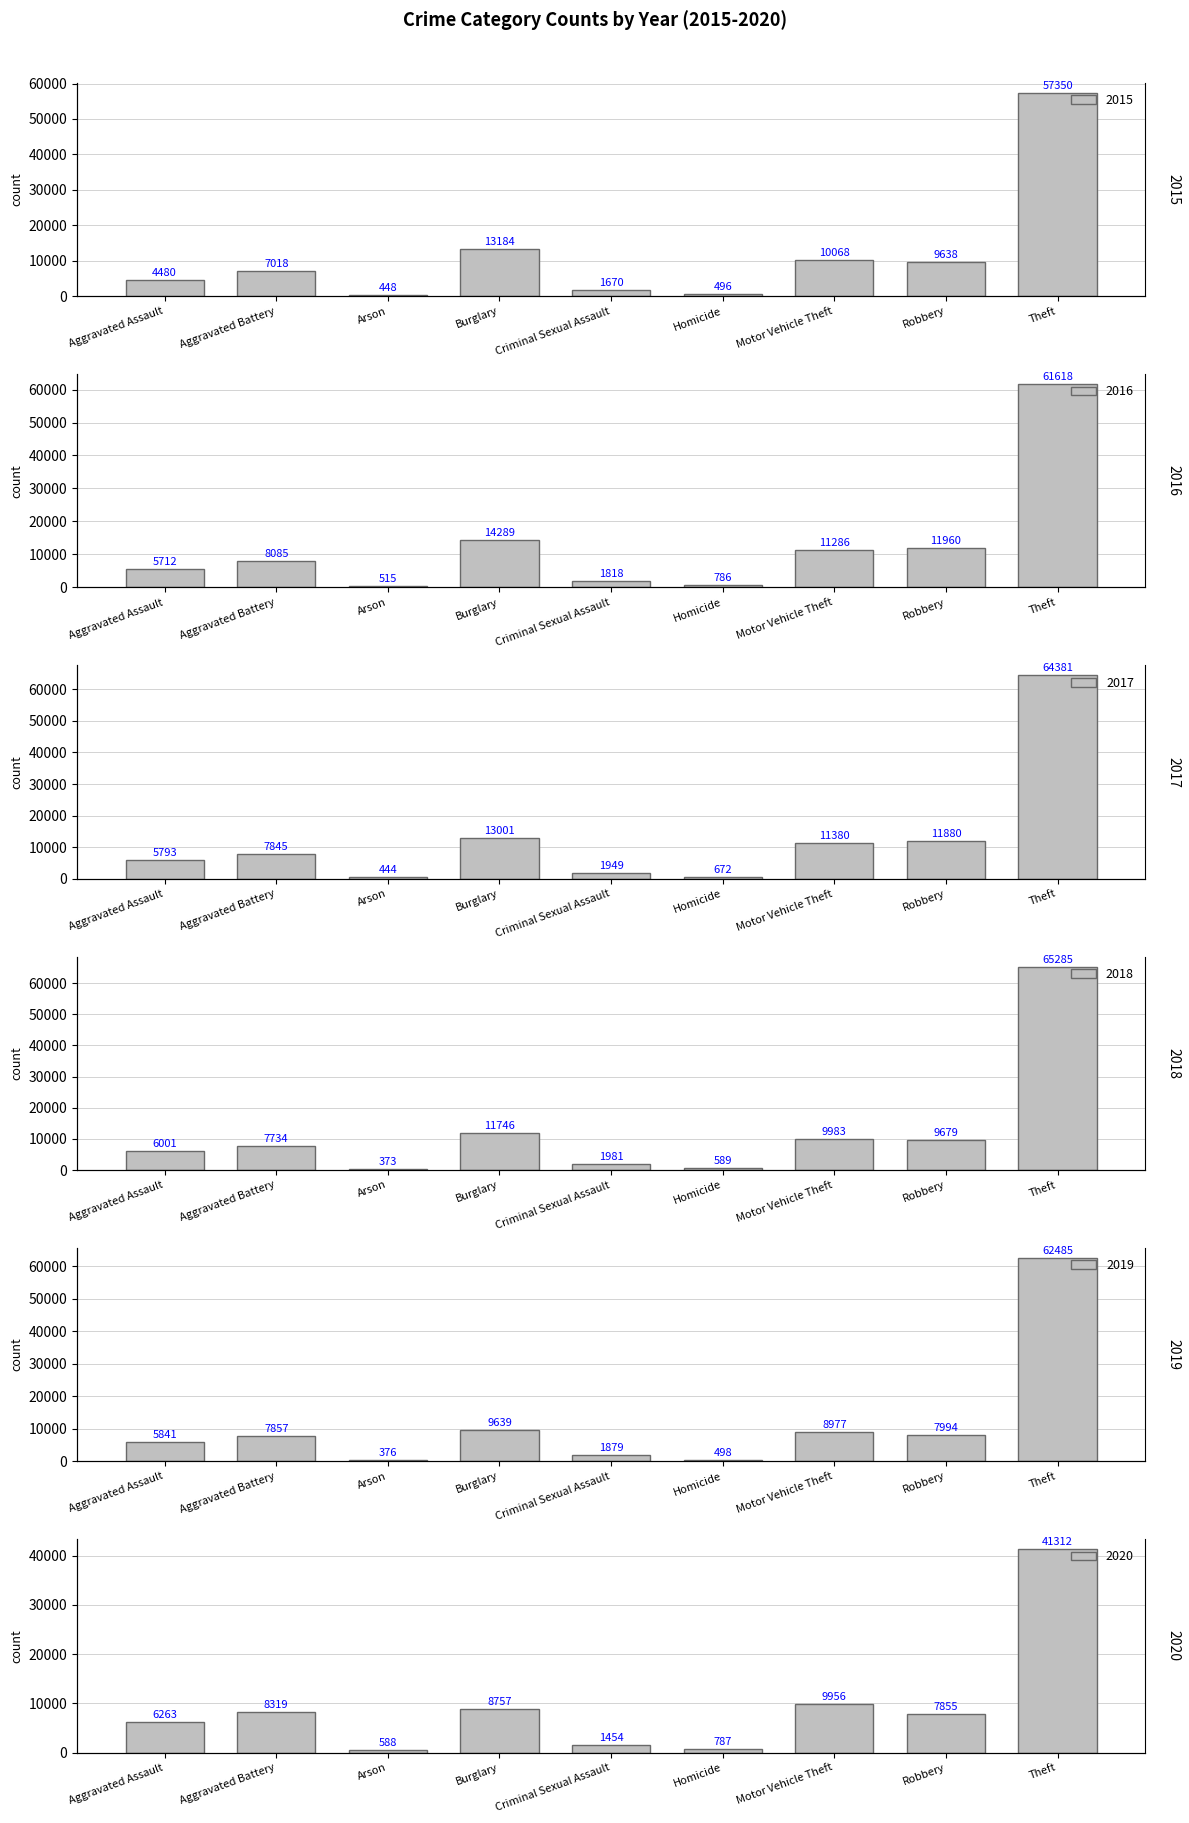

Reading left to right, what are all the values shown in this chart?

2015: Aggravated Assault=4480	Aggravated Battery=7018	Arson=448	Burglary=13184	Criminal Sexual Assault=1670	Homicide=496	Motor Vehicle Theft=10068	Robbery=9638	Theft=57350
2016: Aggravated Assault=5712	Aggravated Battery=8085	Arson=515	Burglary=14289	Criminal Sexual Assault=1818	Homicide=786	Motor Vehicle Theft=11286	Robbery=11960	Theft=61618
2017: Aggravated Assault=5793	Aggravated Battery=7845	Arson=444	Burglary=13001	Criminal Sexual Assault=1949	Homicide=672	Motor Vehicle Theft=11380	Robbery=11880	Theft=64381
2018: Aggravated Assault=6001	Aggravated Battery=7734	Arson=373	Burglary=11746	Criminal Sexual Assault=1981	Homicide=589	Motor Vehicle Theft=9983	Robbery=9679	Theft=65285
2019: Aggravated Assault=5841	Aggravated Battery=7857	Arson=376	Burglary=9639	Criminal Sexual Assault=1879	Homicide=498	Motor Vehicle Theft=8977	Robbery=7994	Theft=62485
2020: Aggravated Assault=6263	Aggravated Battery=8319	Arson=588	Burglary=8757	Criminal Sexual Assault=1454	Homicide=787	Motor Vehicle Theft=9956	Robbery=7855	Theft=41312